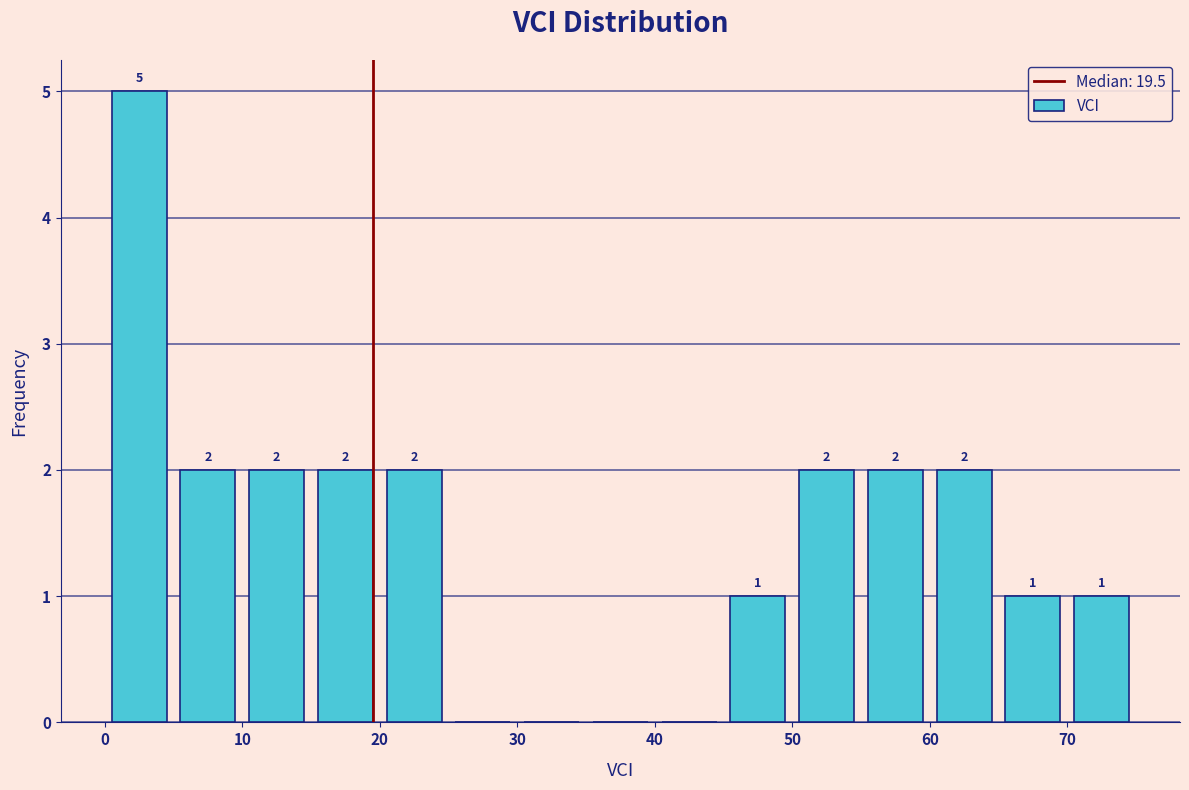

Which range on the x-axis has the tallest bar?

0 to 5